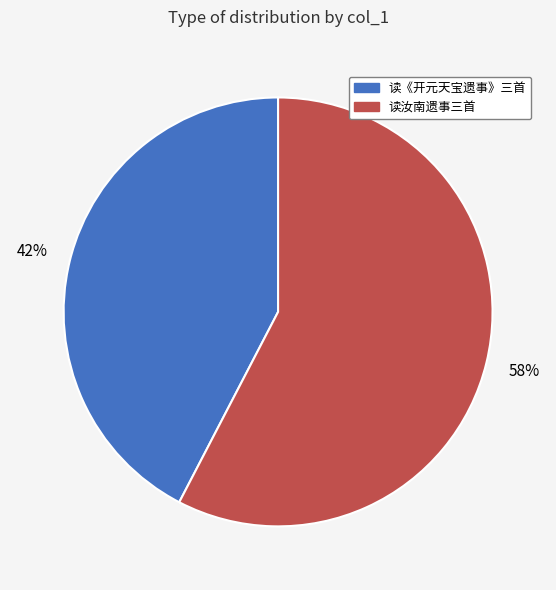

To the nearest percent, what is the average slice percentage?

50%